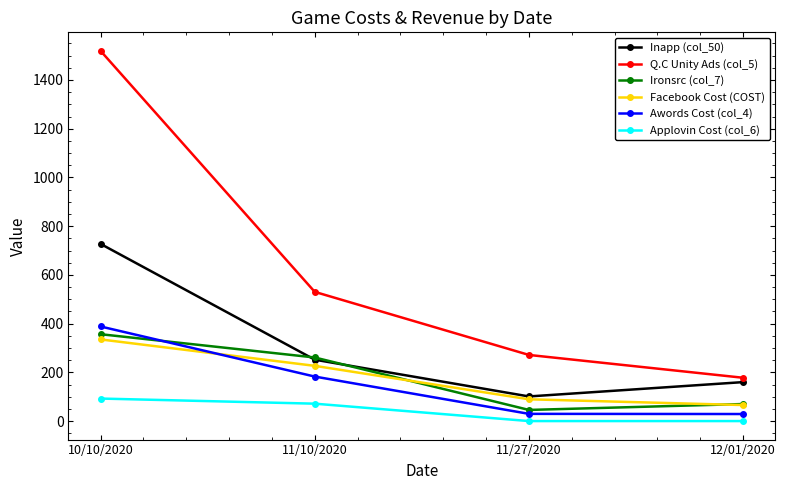

True or false: Awords Cost (col_4) has more than 1 points higher than both neighbors.

False